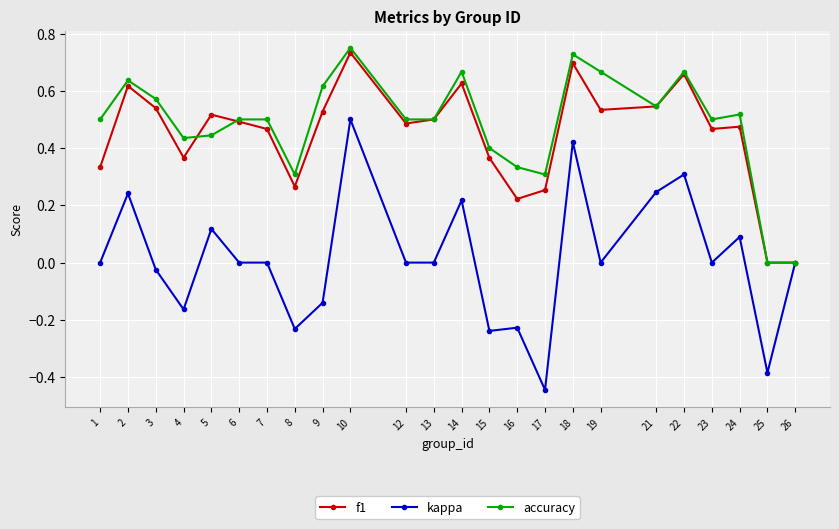

True or false: accuracy has more than 1 interior local peaks.

True